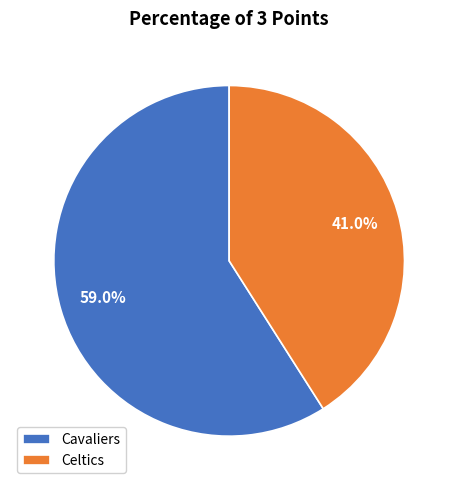

Is it true that Celtics is 41% of the pie?

True